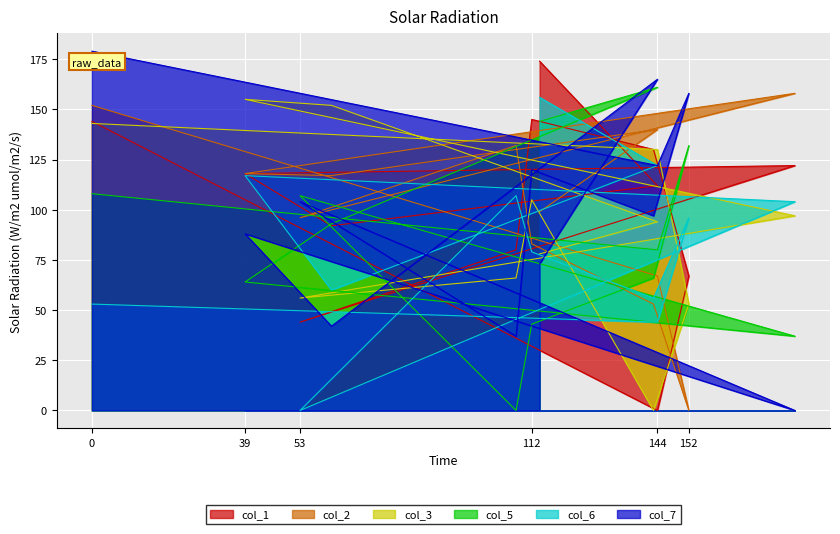

What is the difference between the highest and lowest values at 53?

107